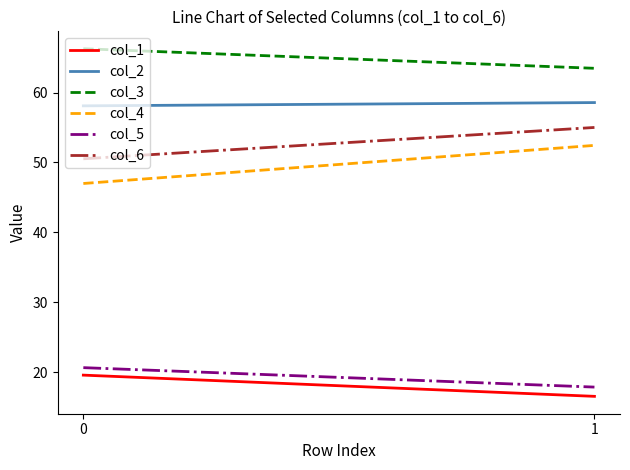

Between 0 and 1, which series saw the biggest shift?

col_4